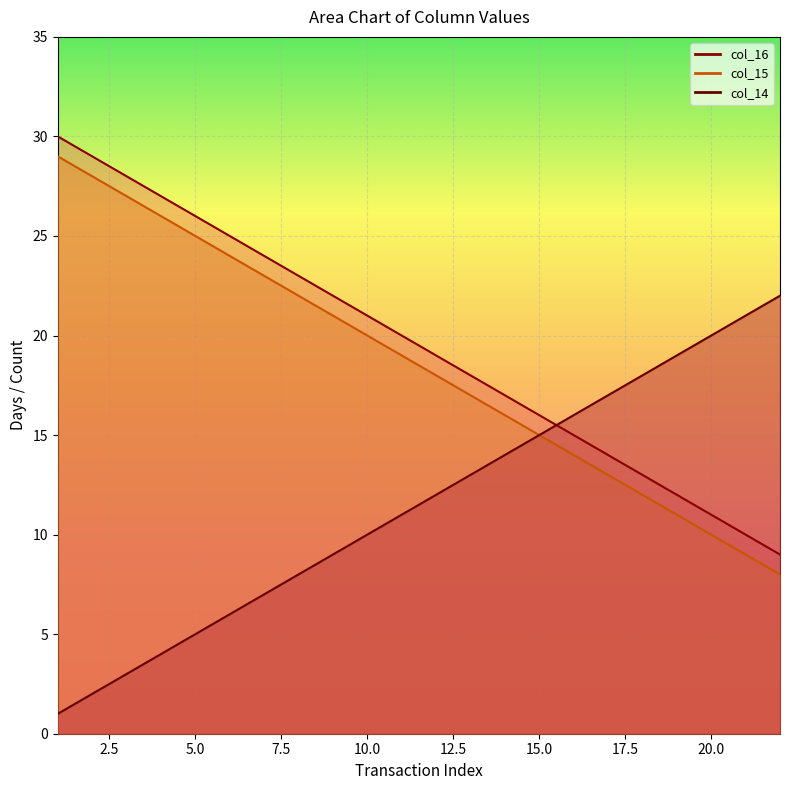

Which category has the lowest value across all series?

1